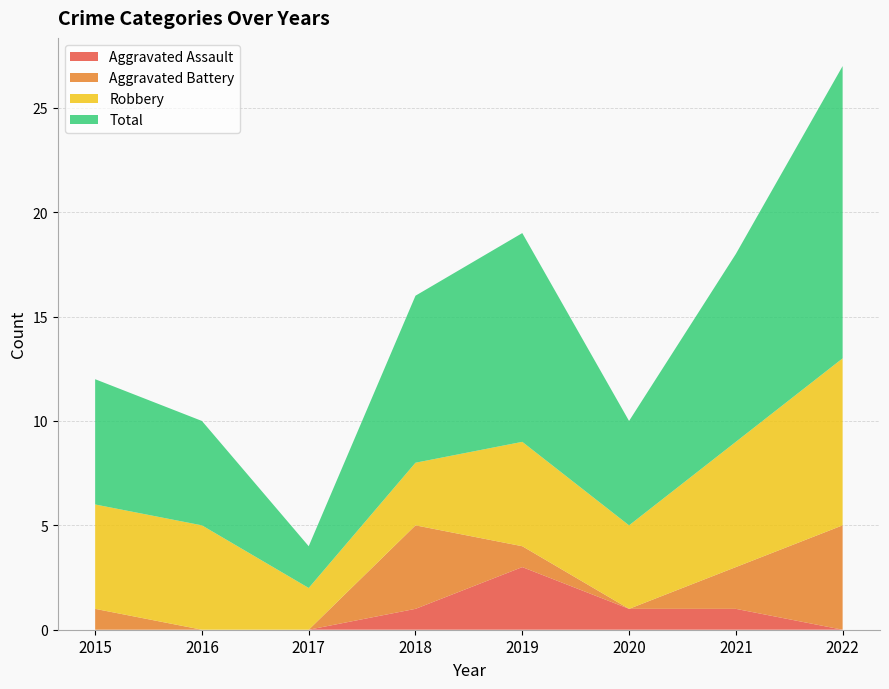

Reading right to left, what are all the values shown in this chart?

Aggravated Assault: 2022=0	2021=1	2020=1	2019=3	2018=1	2017=0	2016=0	2015=0
Aggravated Battery: 2022=5	2021=2	2020=0	2019=1	2018=4	2017=0	2016=0	2015=1
Robbery: 2022=8	2021=6	2020=4	2019=5	2018=3	2017=2	2016=5	2015=5
Total: 2022=14	2021=9	2020=5	2019=10	2018=8	2017=2	2016=5	2015=6